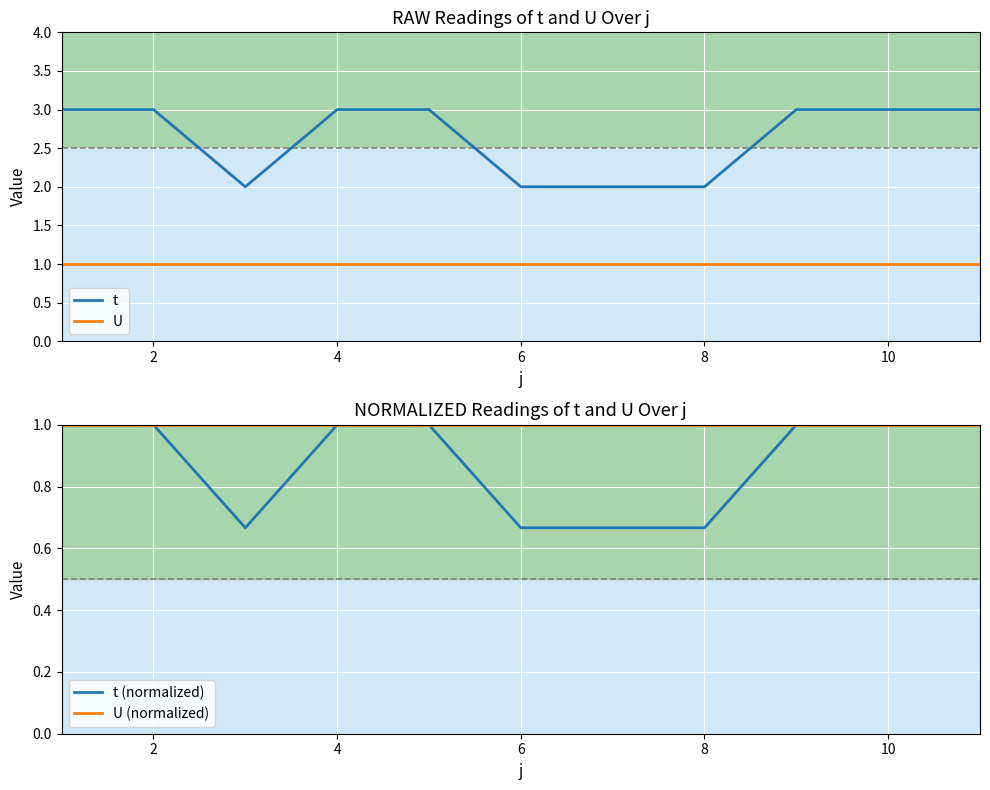

The U series shows 1 at 2. True or false?

True